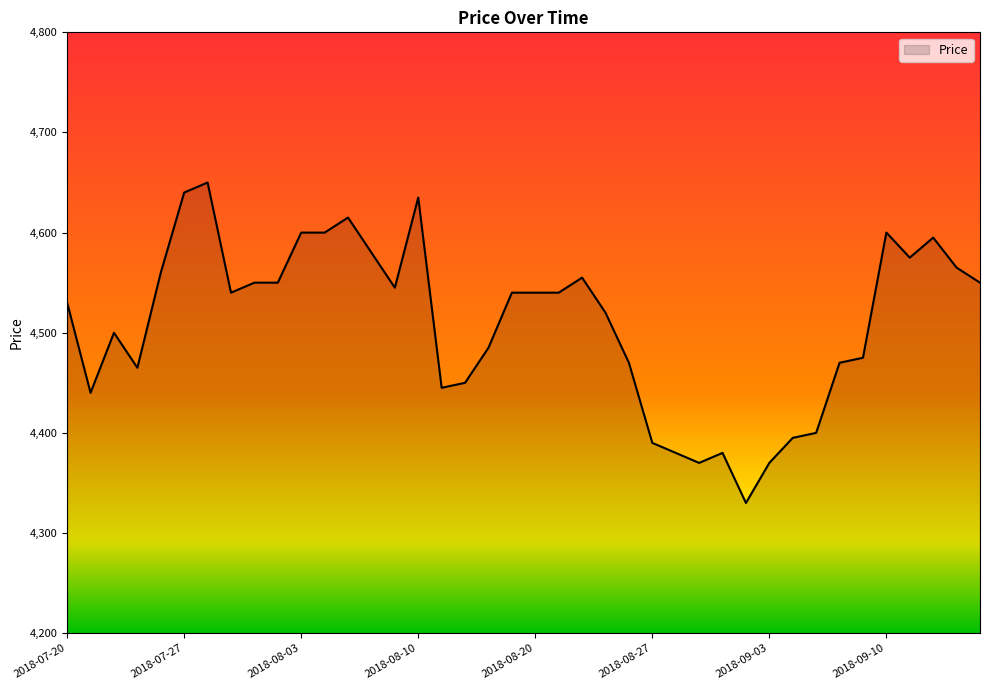

What is the difference between the maximum and minimum values?

320